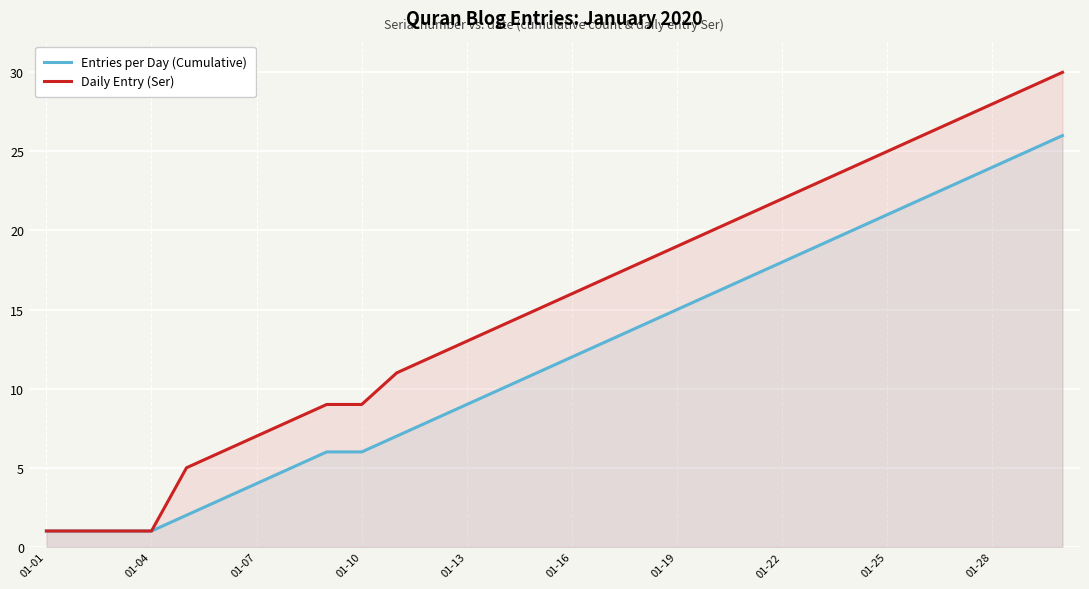

Which series has the widest spread of values?

Daily Entry (Ser)